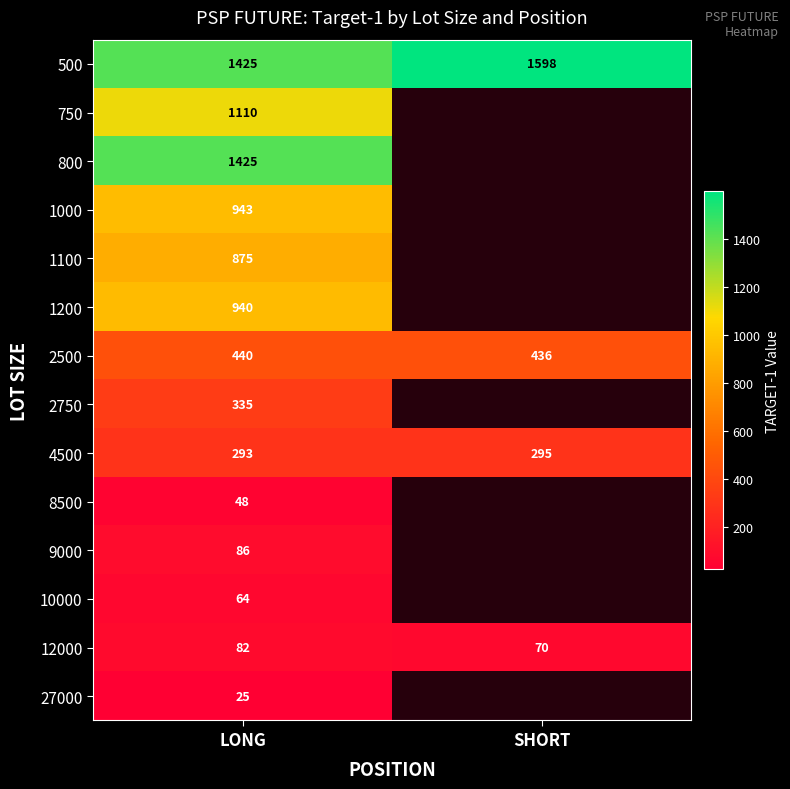

True or false: 800 has a value of 1425 at LONG.

True